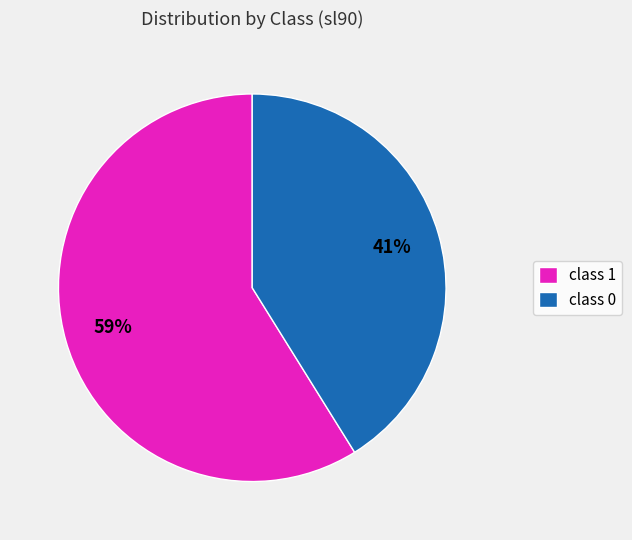

To the nearest percent, what portion does class 0 represent?

41%